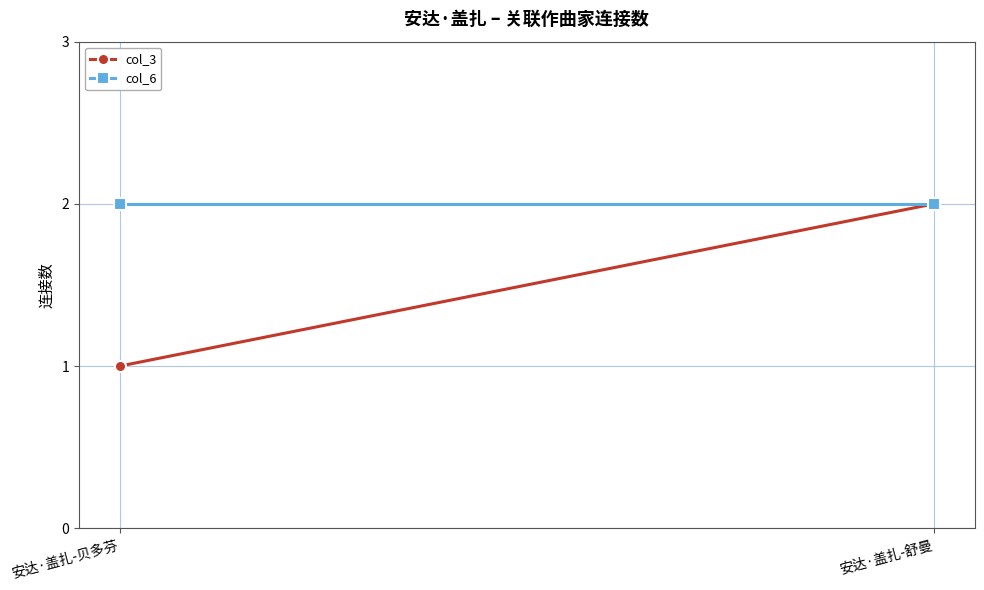

True or false: col_6 has a value of 2 at 安达·盖扎-舒曼.

True